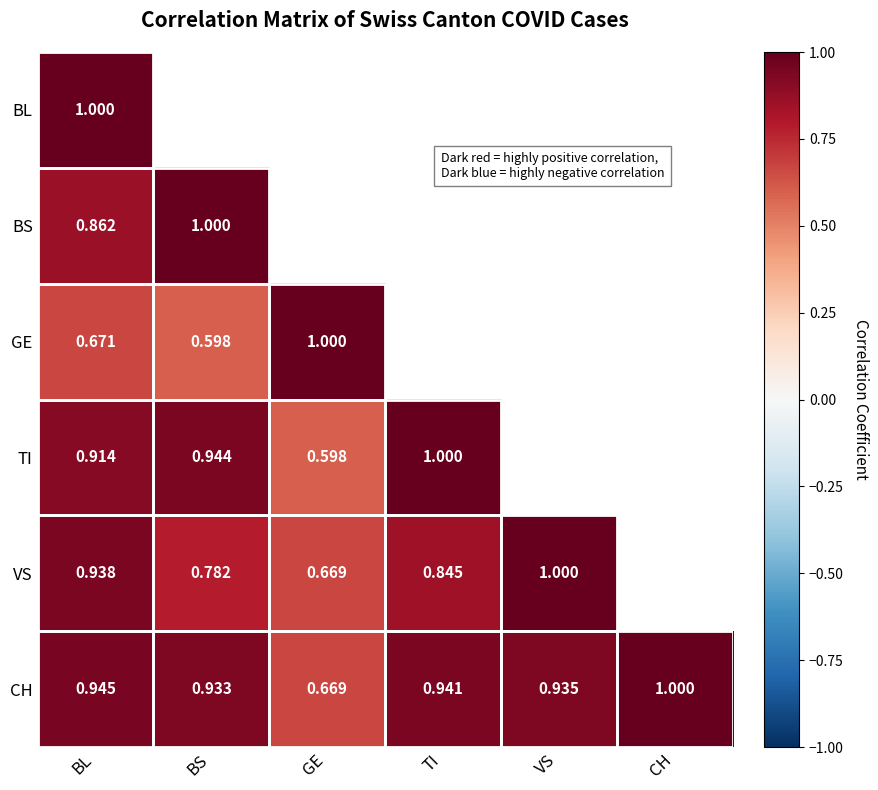

Which category has the highest value in the CH series?

CH